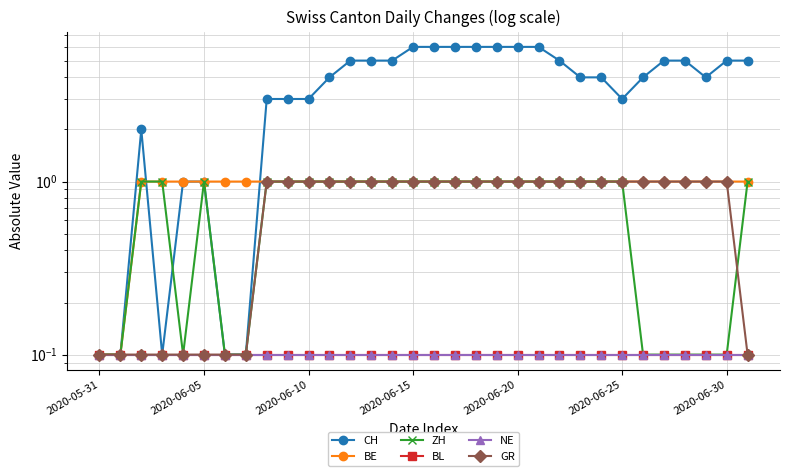

What is the difference between the highest and lowest values at 19?

5.9